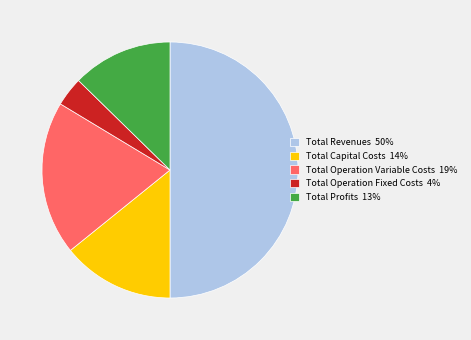

Between Total Profits 13% and Total Operation Variable Costs 19%, which is larger?

Total Operation Variable Costs 19%